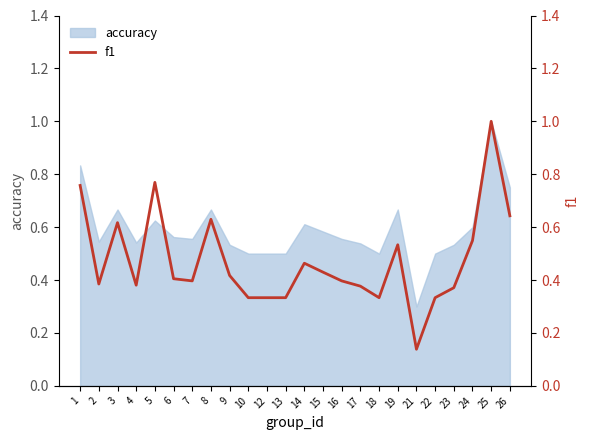

Which has a higher value, 14 or 17?

14